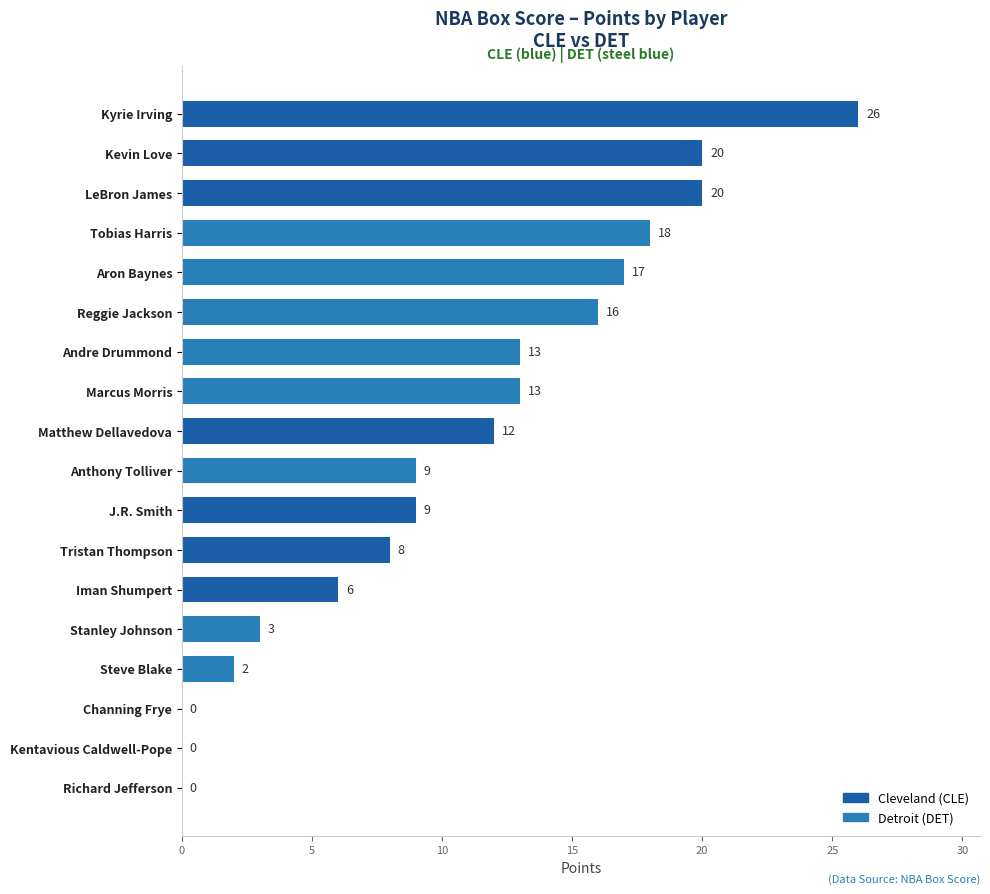

Is it true that the value at Tobias Harris is 18?

True